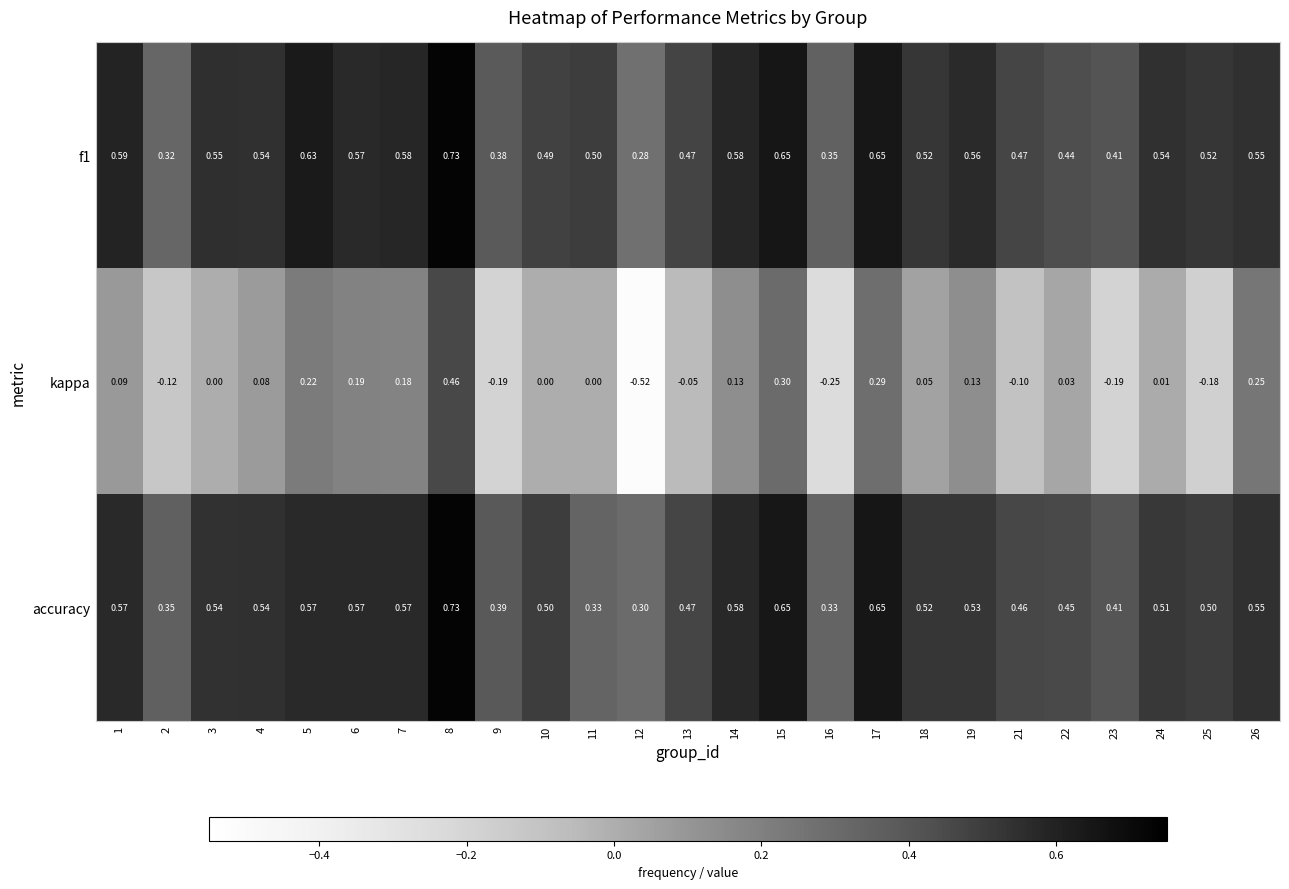

Which series has the largest range (max minus min)?

kappa